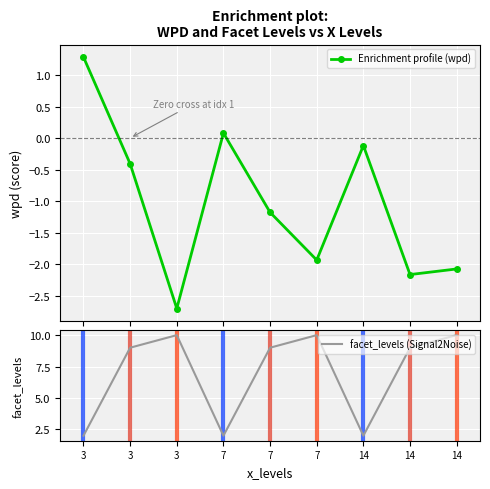

True or false: Enrichment profile (wpd) and facet_levels (Signal2Noise) cross at least once.

False